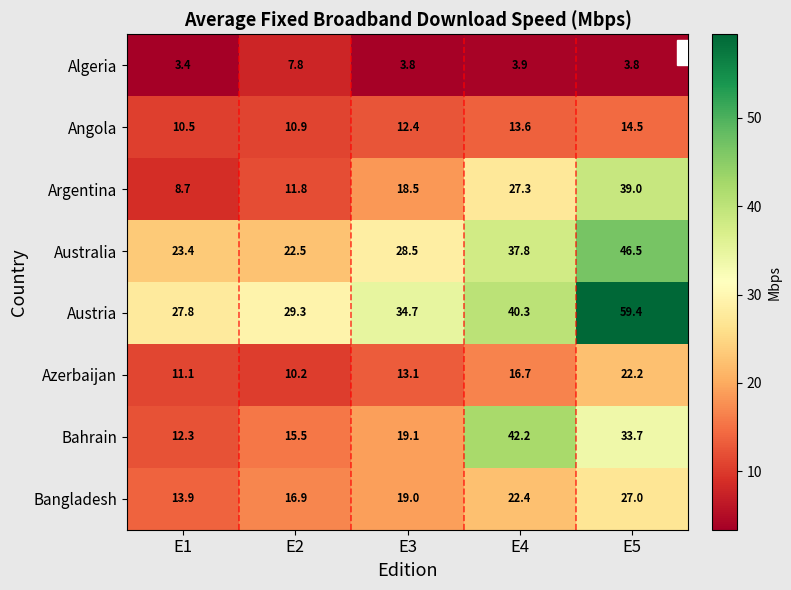

At how many categories does at least one series exceed 6?

5